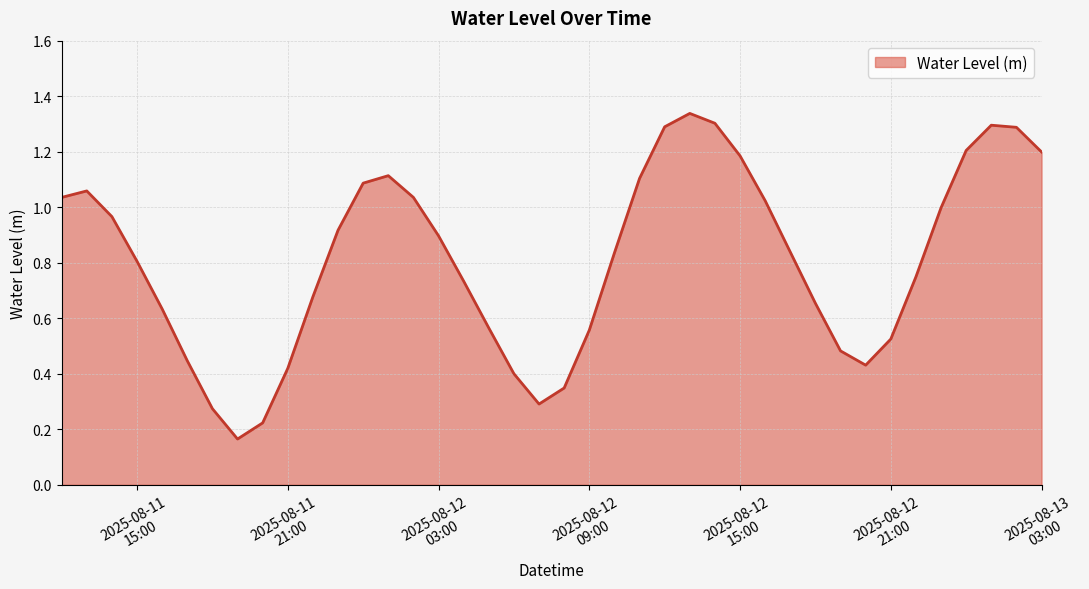

What is the difference between the maximum and minimum values?

1.2